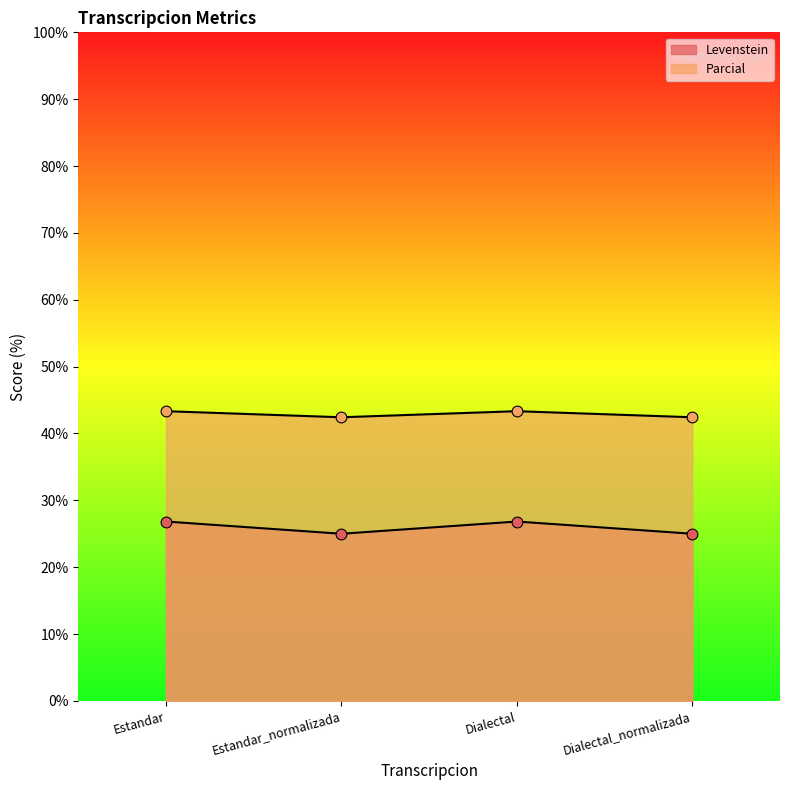

Is the value of Parcial at Estandar greater than the value of Levenstein at Dialectal?

Yes